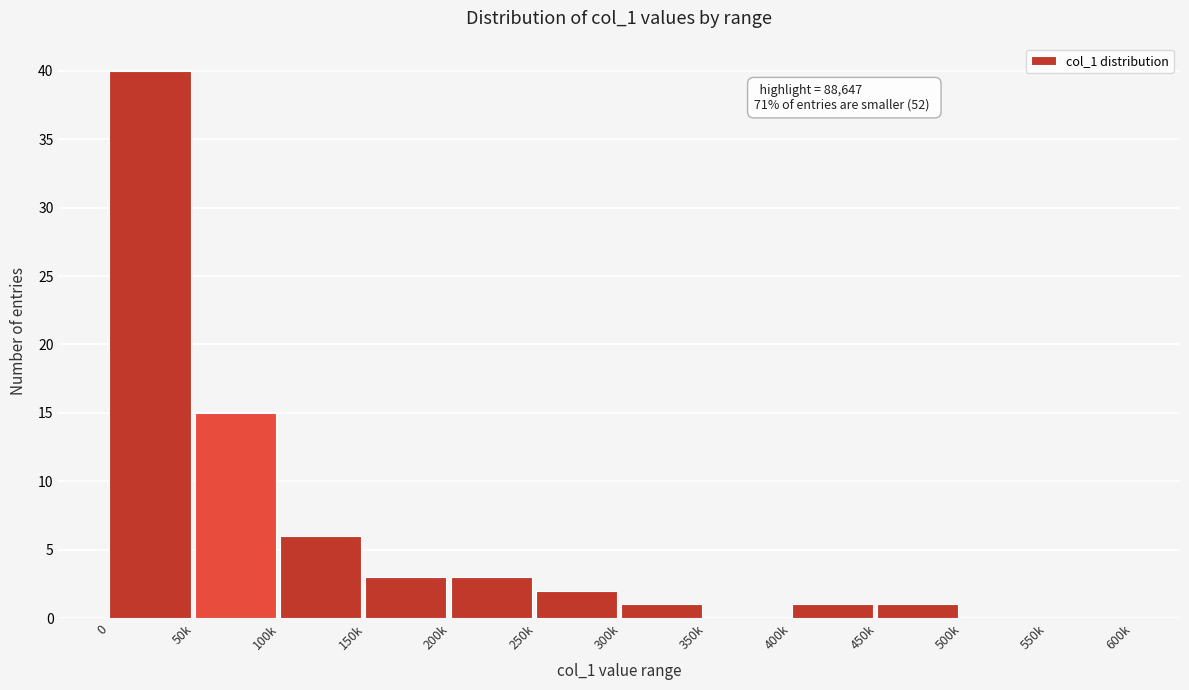

Reading left to right, what are all the values shown in this chart?

0=40	50k=15	100k=6	150k=3	200k=3	250k=2	300k=1	350k=0	400k=1	450k=1	500k=0	550k=0